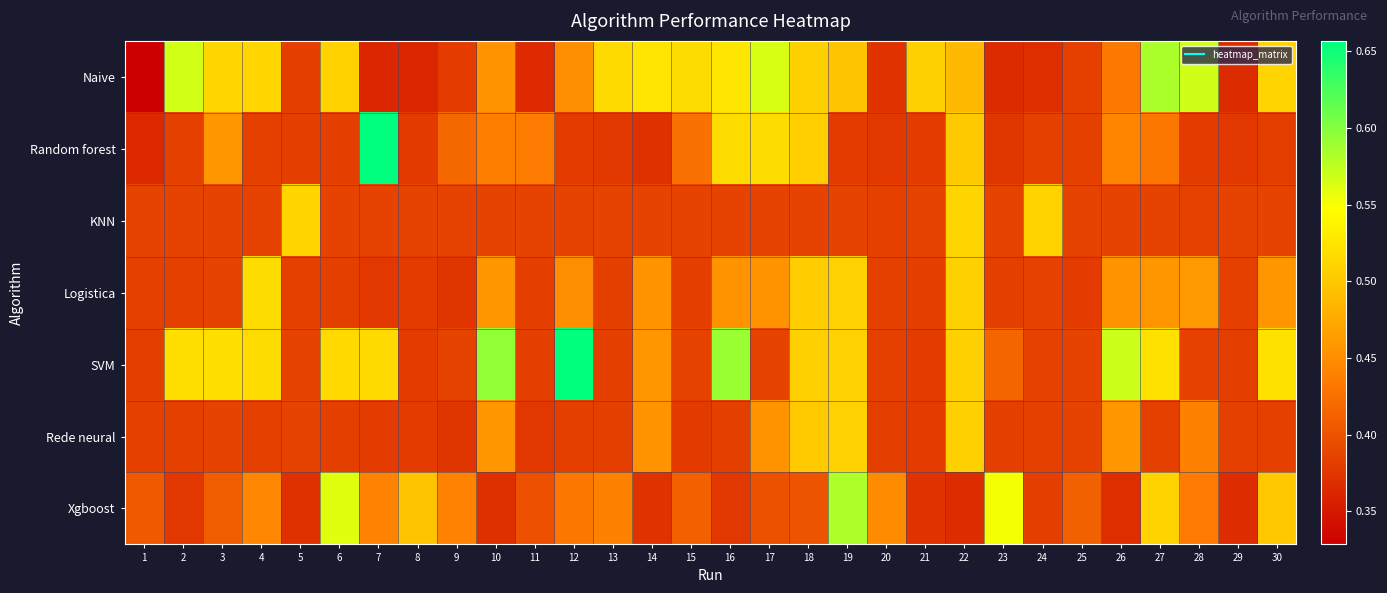

What is the difference between the highest and lowest values at 17?

0.2